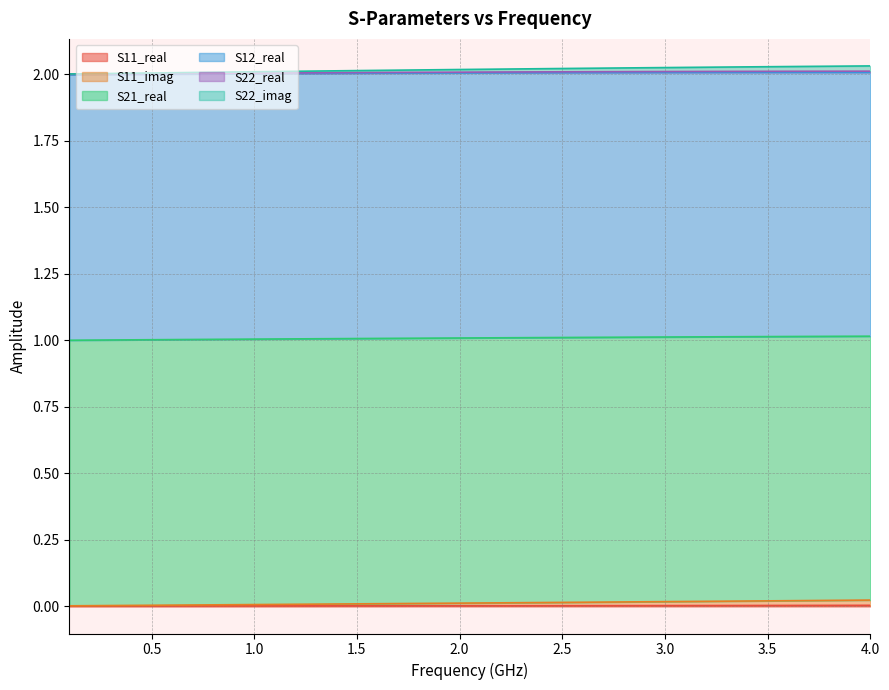

True or false: S11_real and S22_imag intersect in this chart.

False